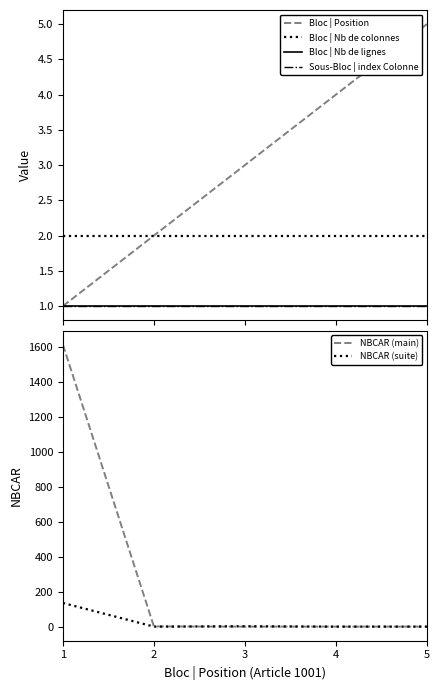

Rank the categories by Bloc | Position value from highest to lowest.

5, 4, 3, 2, 1